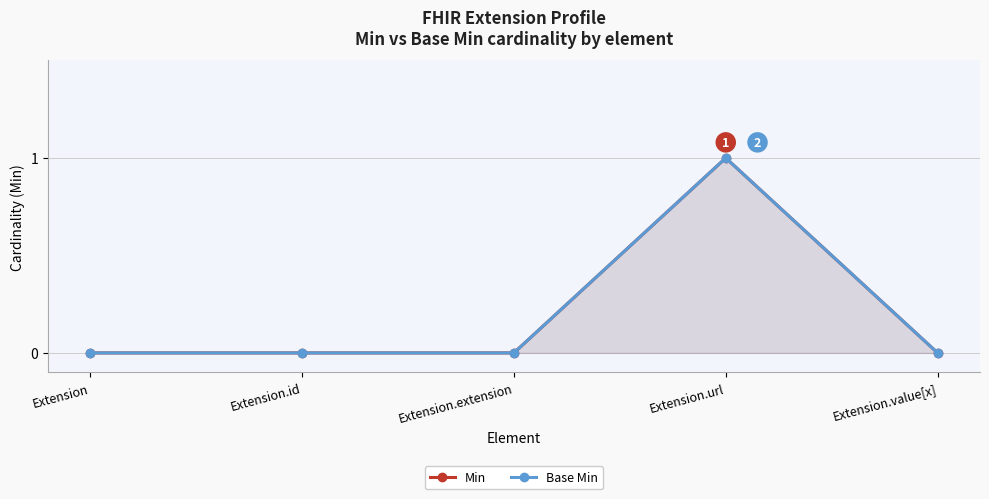

At how many categories does at least one series exceed 0?

1